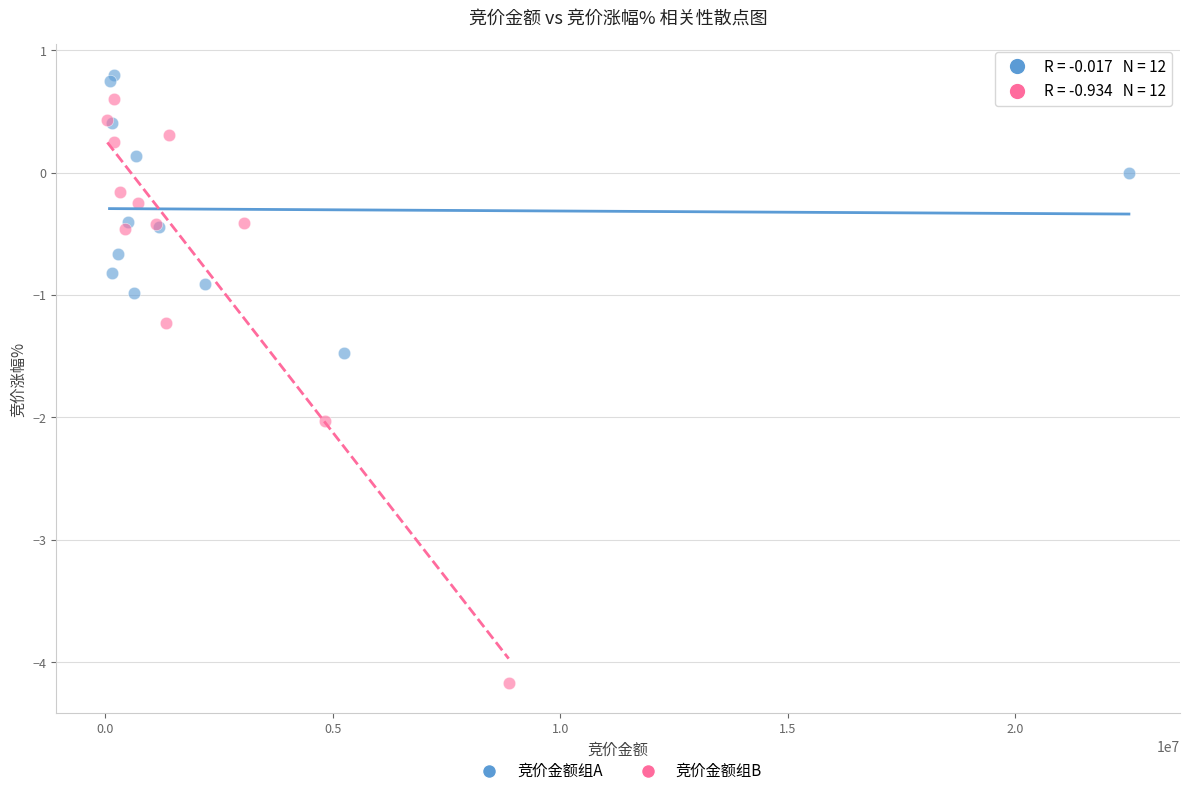

Which series has the widest spread of Y values?

竞价金额组B